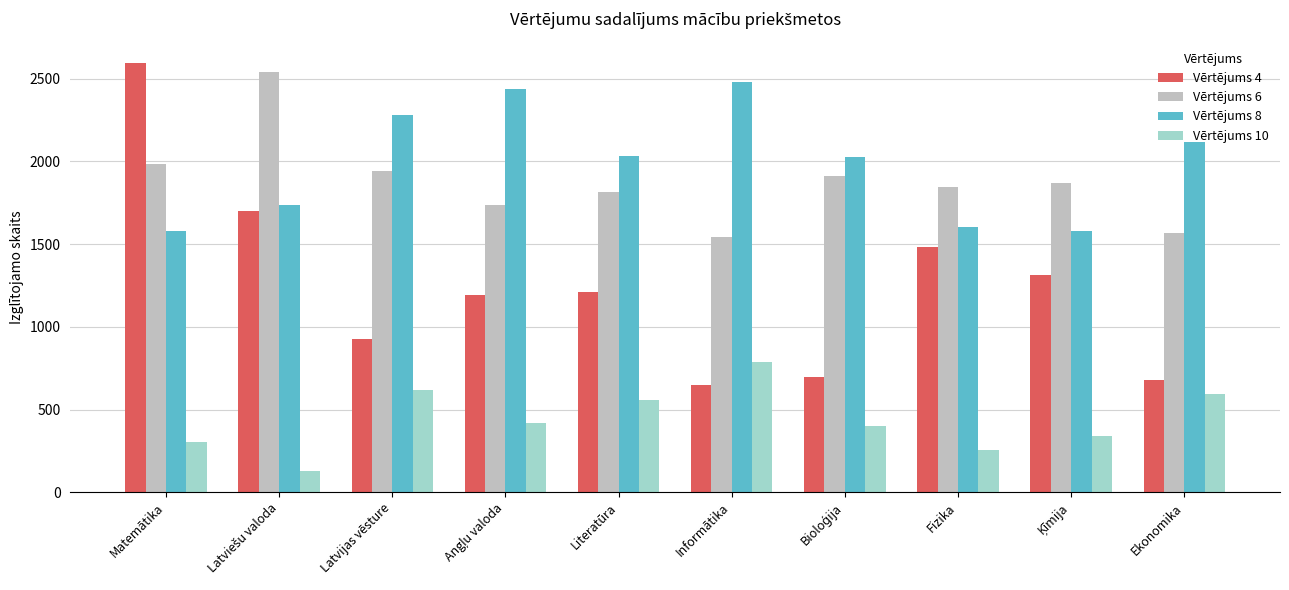

Rank the series at Fizika from highest to lowest value.

Vērtējums 6, Vērtējums 8, Vērtējums 4, Vērtējums 10